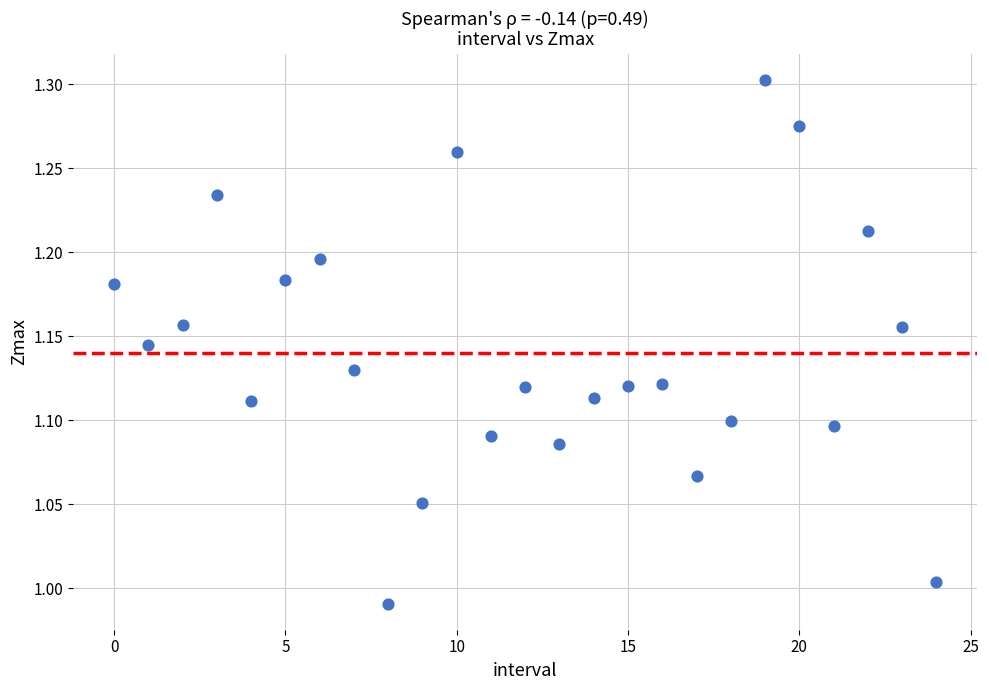

How many data points are displayed?

25